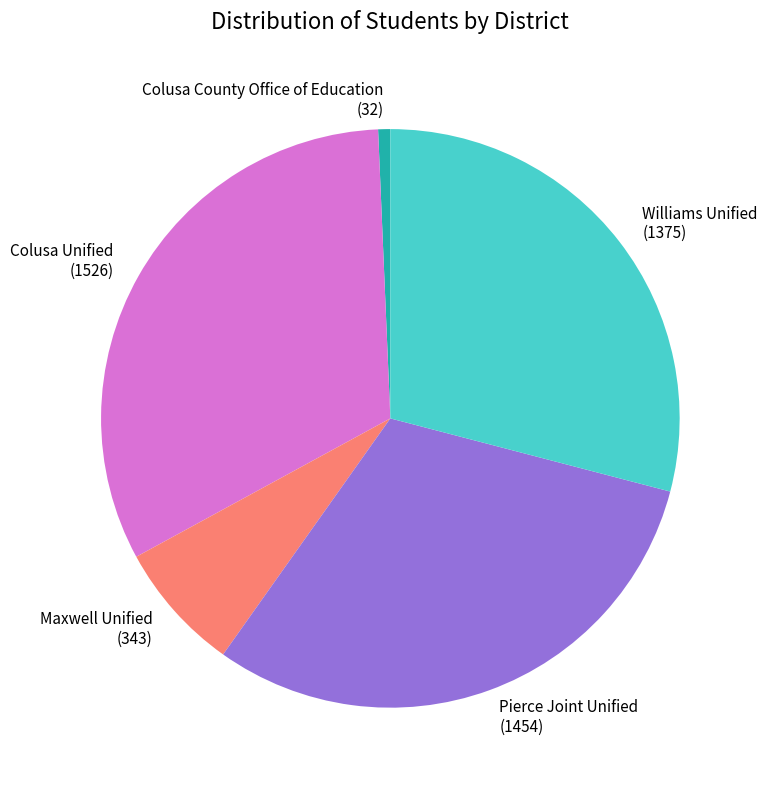

Rank the categories by value from lowest to highest.

Colusa County Office of Education, Maxwell Unified, Williams Unified, Pierce Joint Unified, Colusa Unified